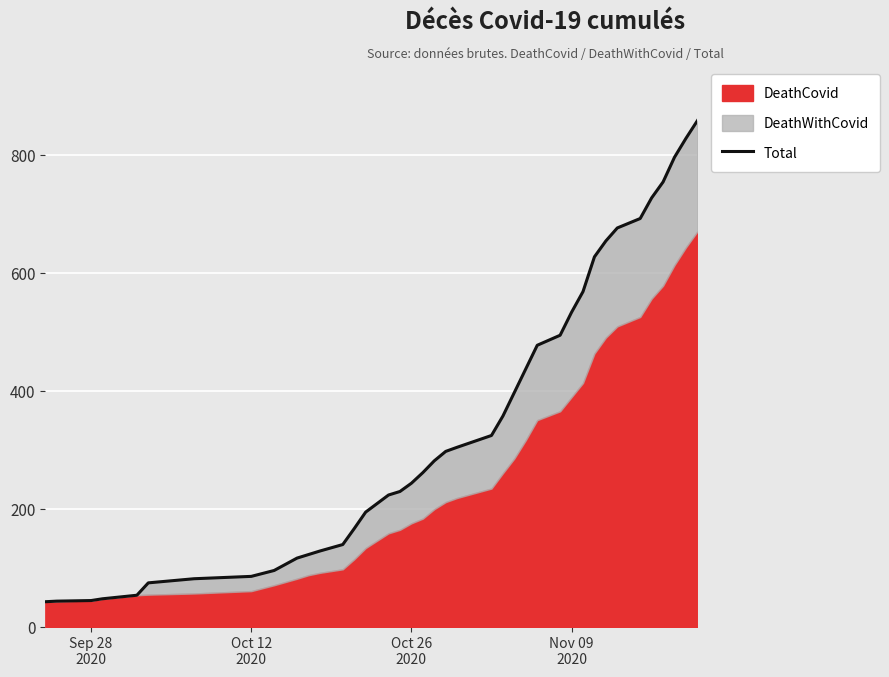

Is it true that the value at 20 is 437?

False